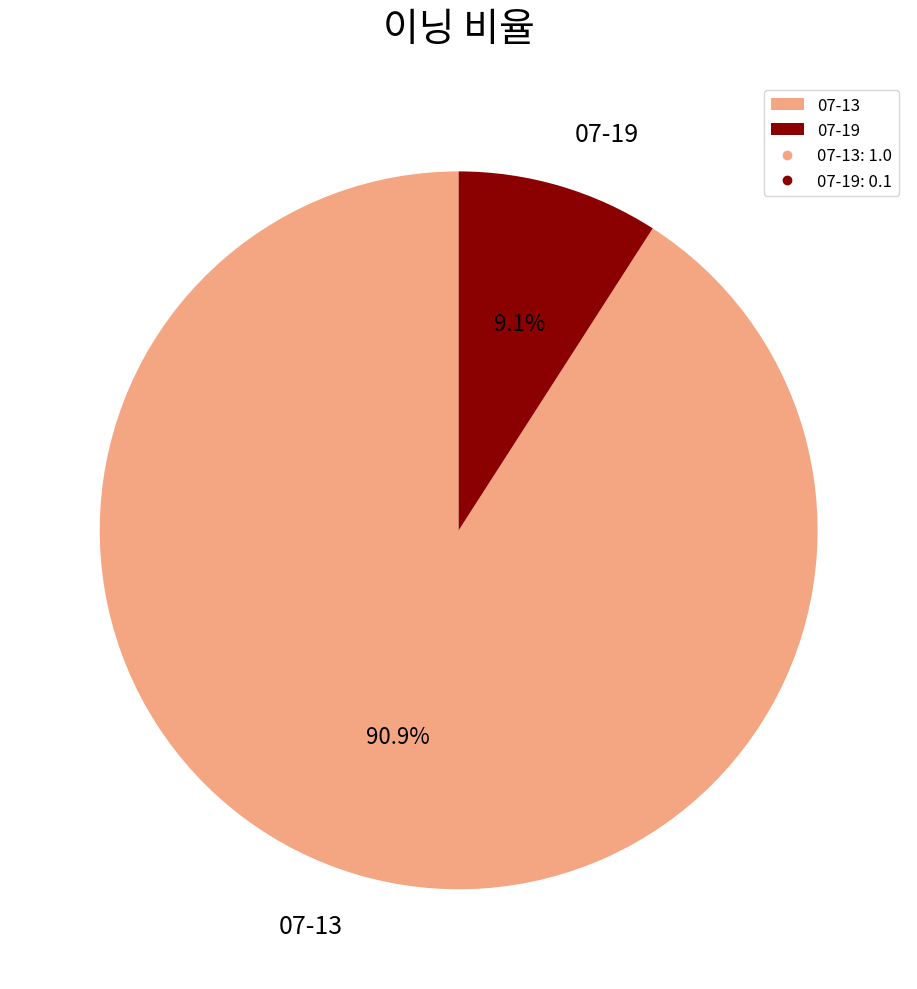

What is the ratio of the value at 07-19 to the value at 07-13?

0.1